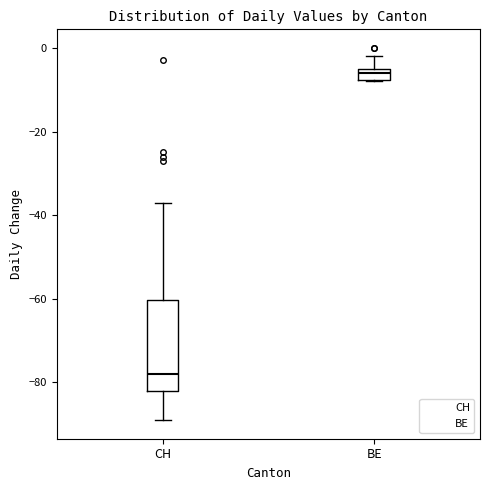

Which box has the lowest median line?

CH